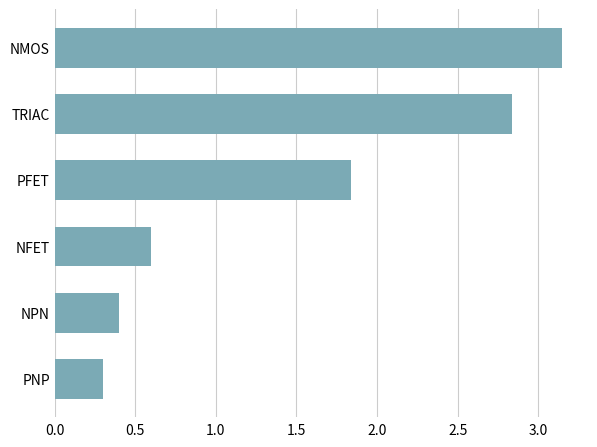

Is it true that the value at NPN is 0.3?

False